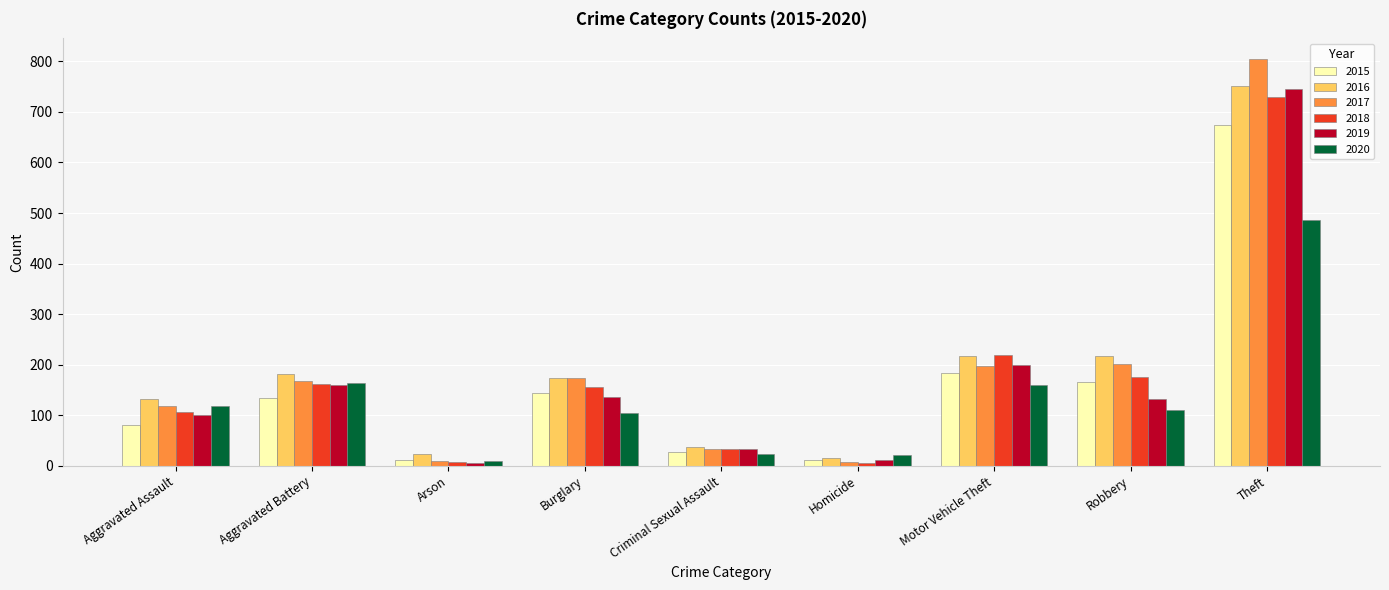

What is the difference between the maximum and minimum values in the 2020 series?

478